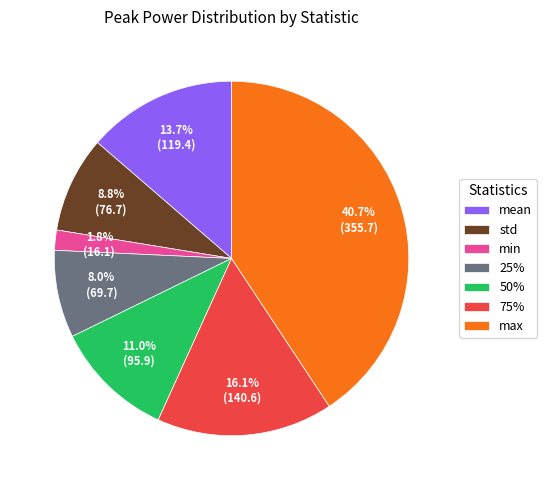

To the nearest percent, what portion does std represent?

9%